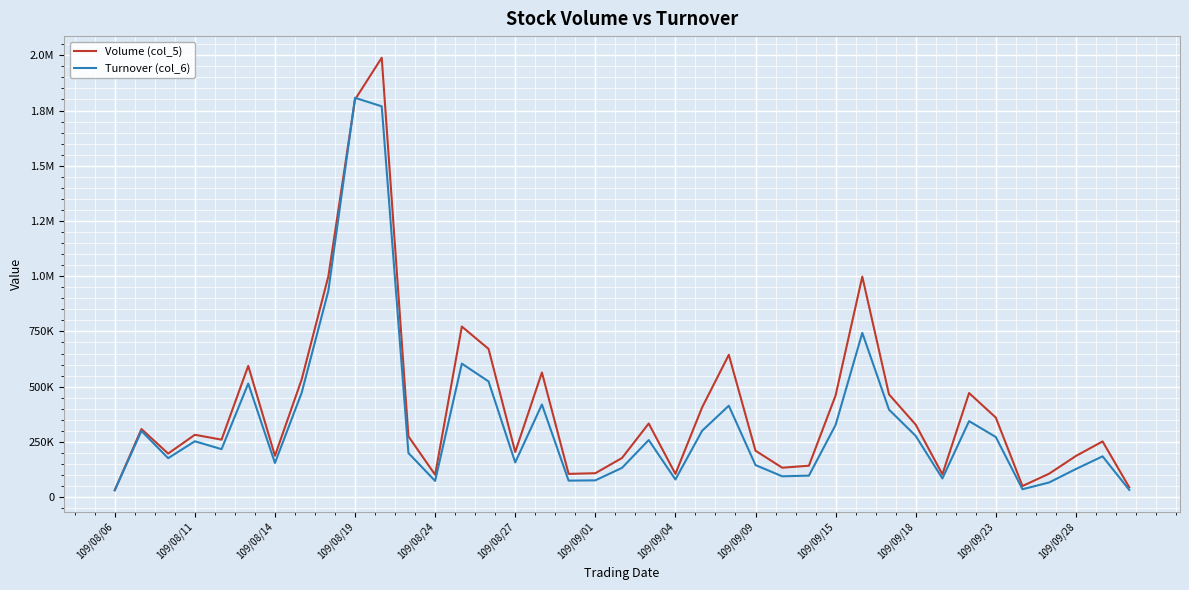

Does the chart display data point markers on the line(s)?

No